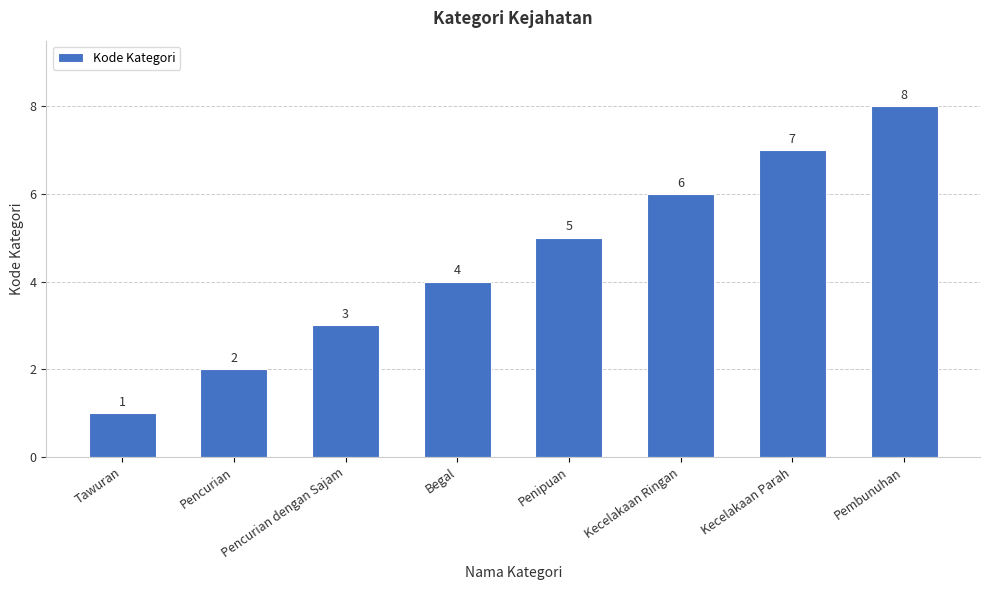

How many values are between 3 and 7?

5